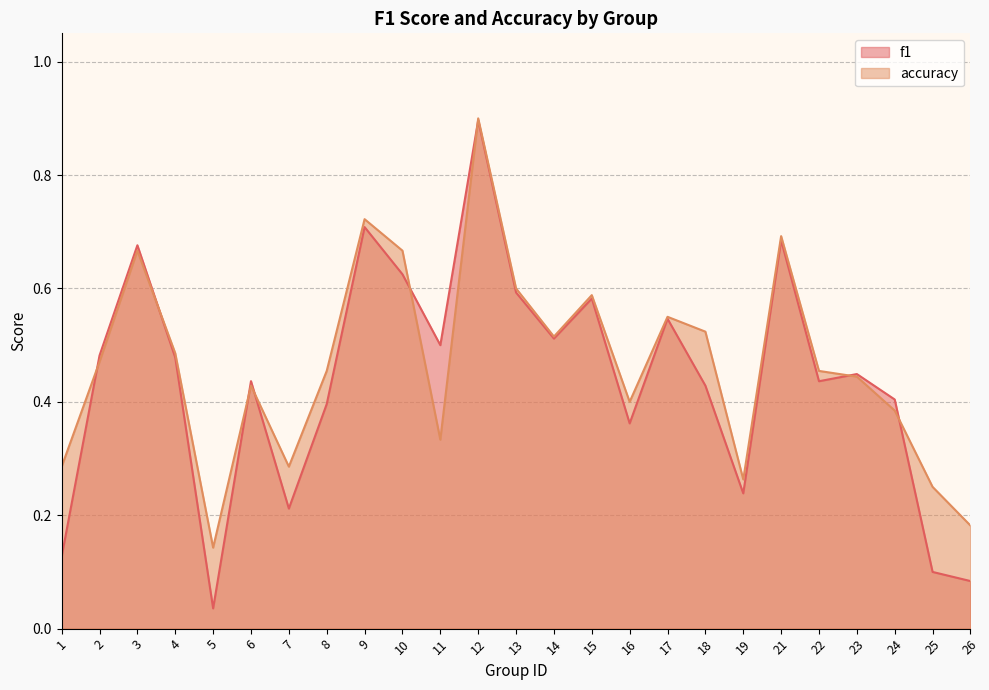

Does the chart have visible grid lines?

Yes